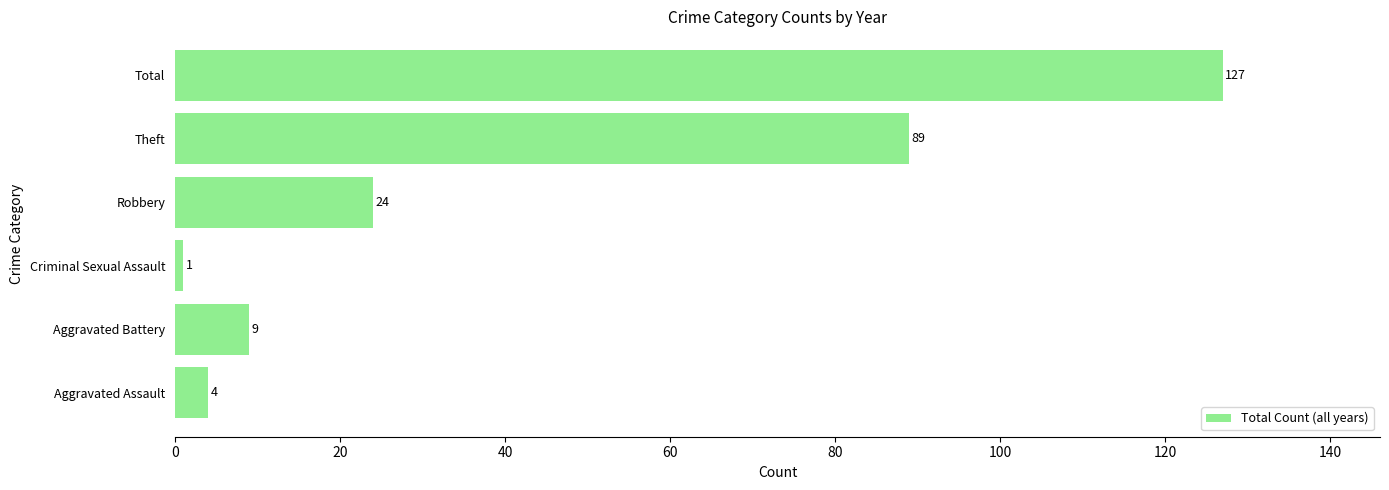

Reading bottom to top, list all the values displayed in this chart.

4	9	1	24	89	127